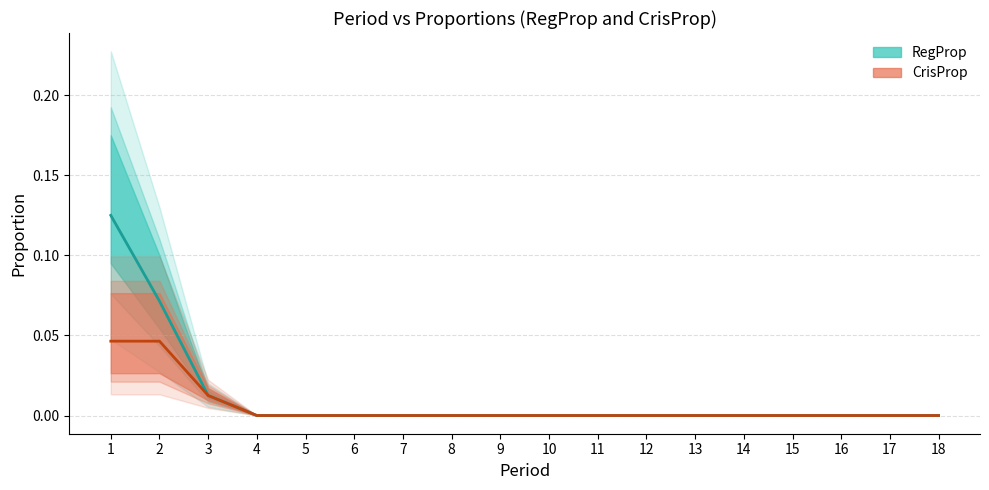

Which has a higher value, 8 or 17?

8